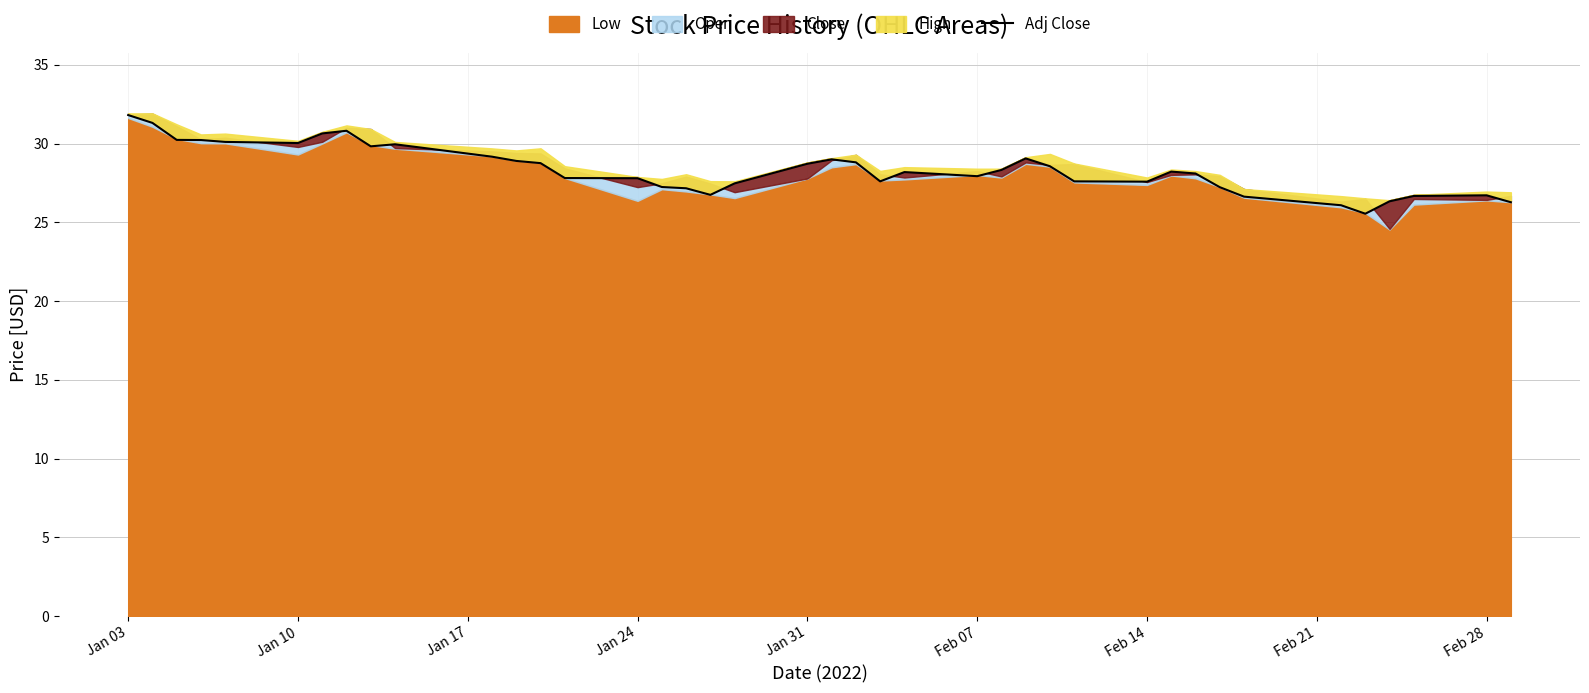

What is the highest value of the Adj Close series?

31.8